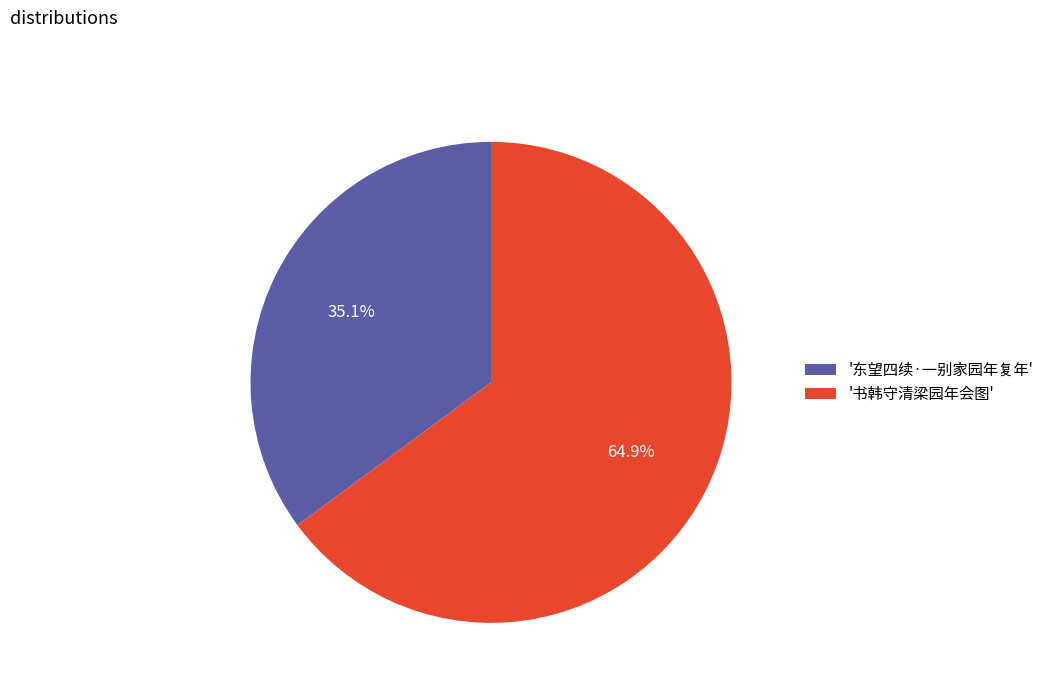

Does '东望四续·一别家园年复年' represent more than half of the total?

No